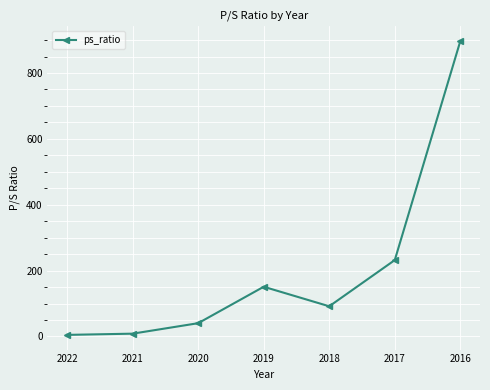

Approximately how many times larger is the value at 2016 compared to 2018?

9.8